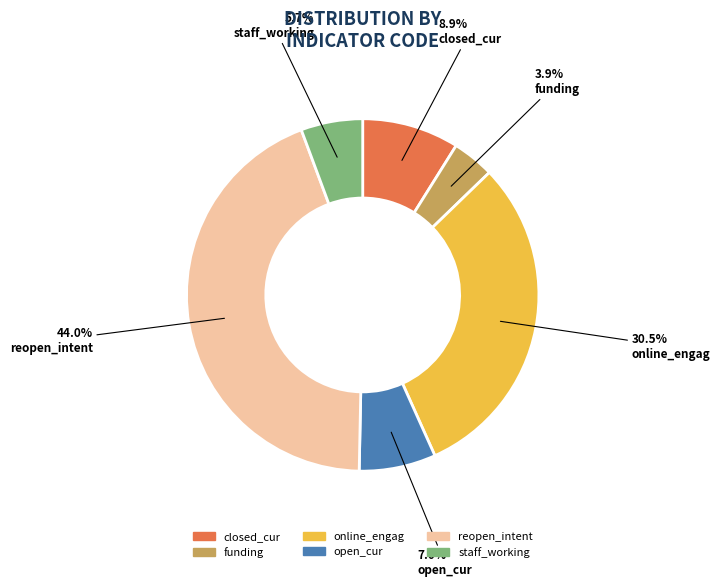

What percentage is the staff_working slice, to the nearest percent?

6%